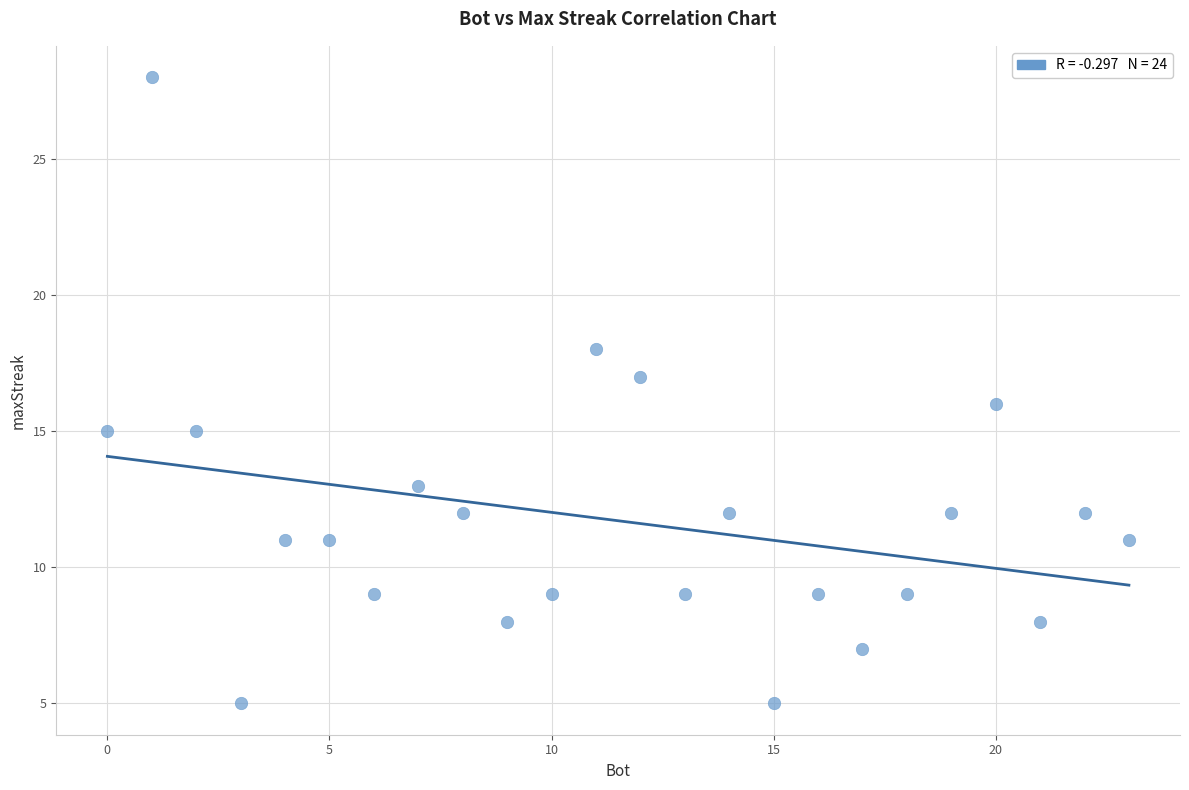

What is the range of X values (max minus min)?

23